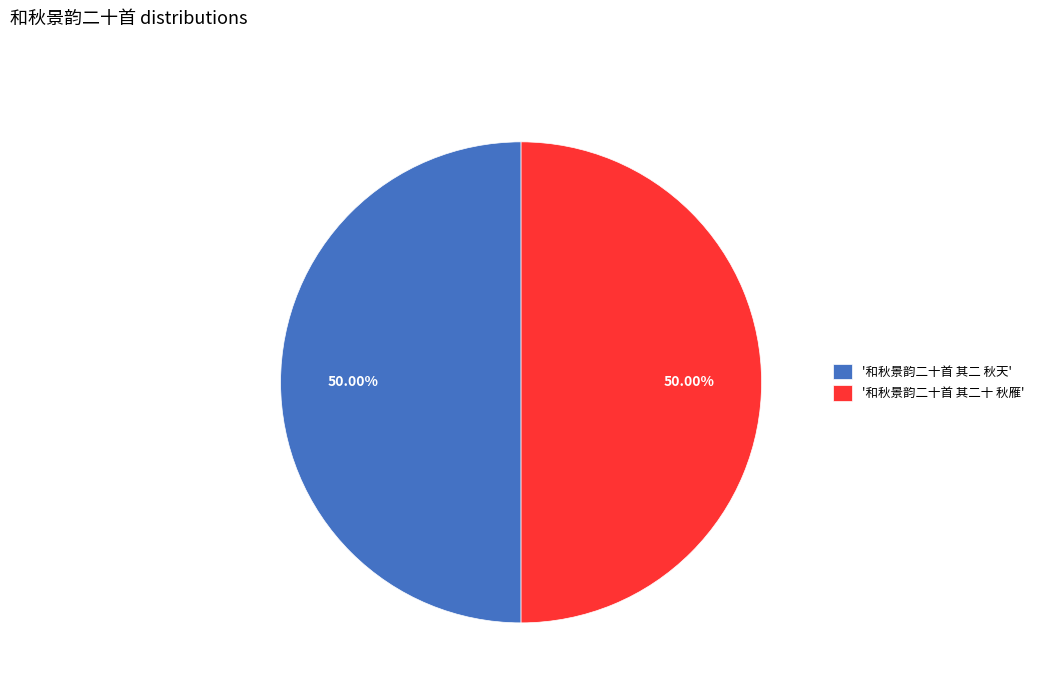

What is the ratio of the value at '和秋景韵二十首 其二 秋天' to the value at '和秋景韵二十首 其二十 秋雁'?

1.0